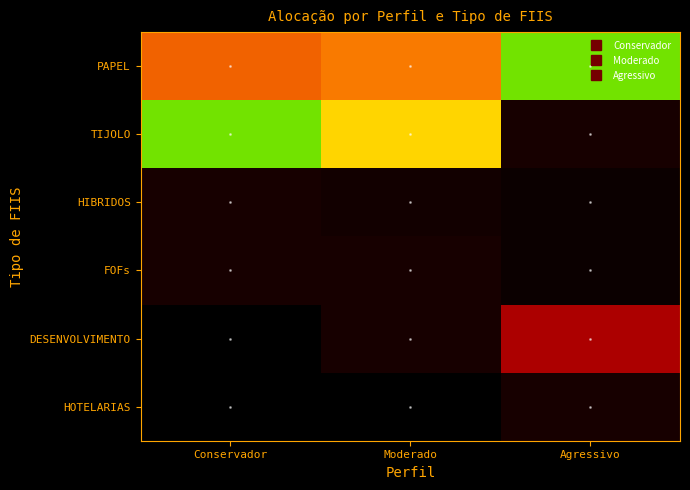

At which category does the chart reach its peak across all series?

Agressivo